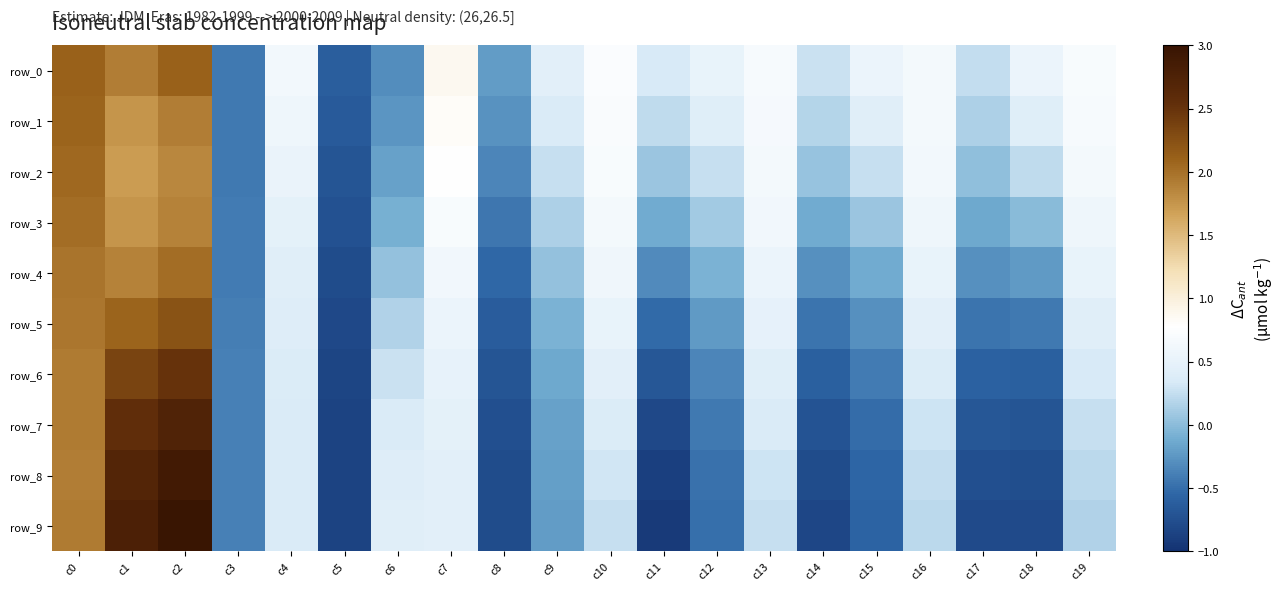

Rank the categories by row_0 value from highest to lowest.

c0, c2, c1, c7, c10, c19, c13, c16, c4, c18, c15, c12, c9, c11, c14, c17, c8, c6, c3, c5